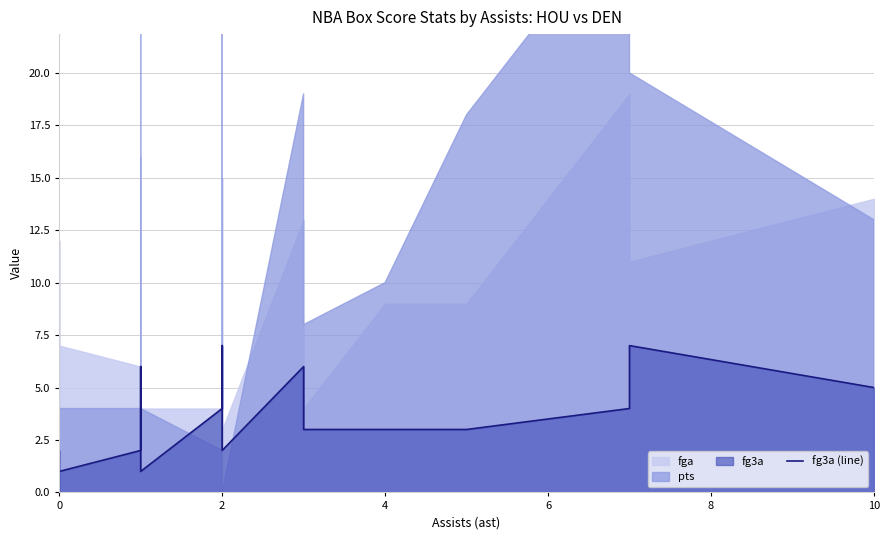

How many interior local peaks (higher than both neighbors) does the data have?

5